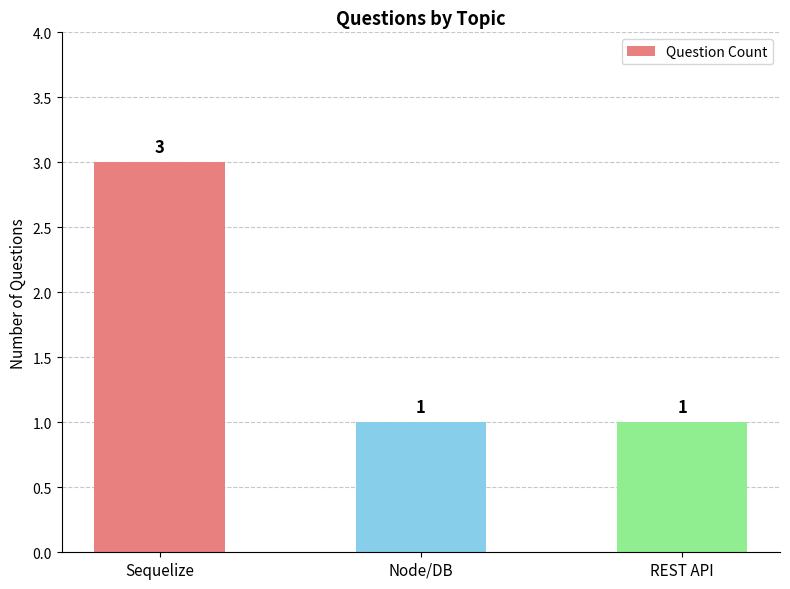

What is the sum of all values?

5